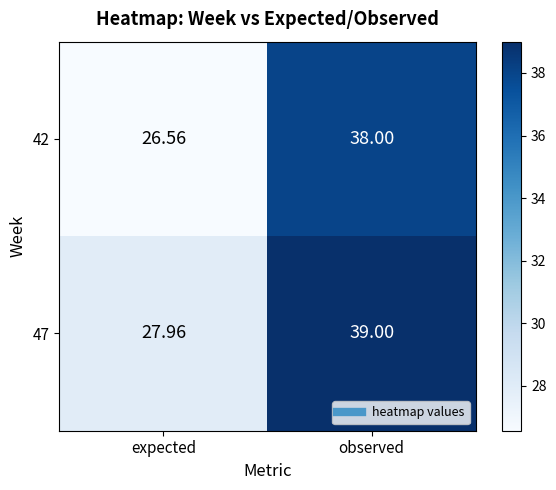

Which series has the largest total across all categories?

47